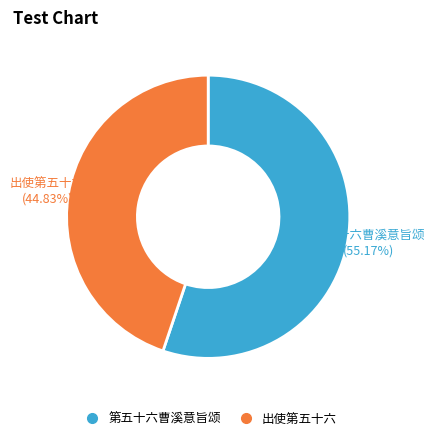

What is the ratio of the value at 出使第五十六 to the value at 第五十六曹溪意旨颂?

0.8